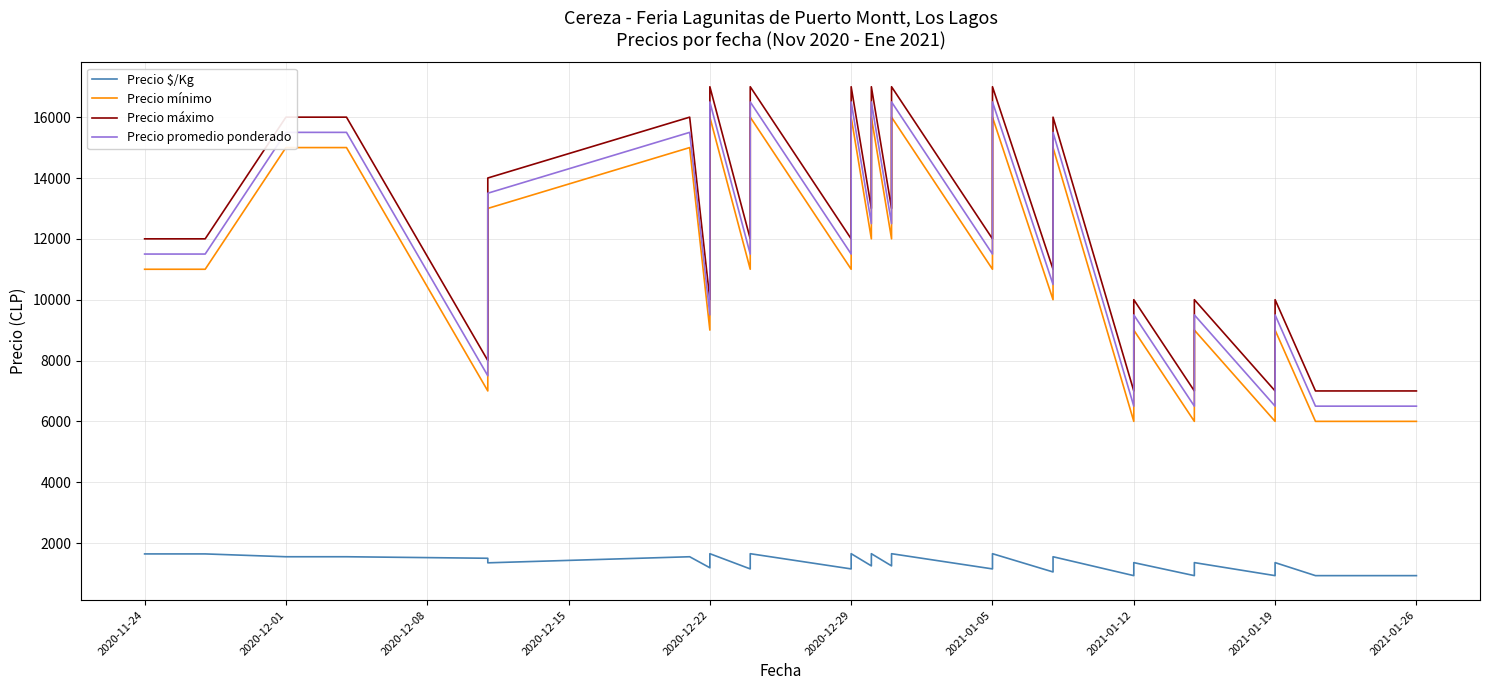

True or false: Precio mínimo has more than 0 points higher than both neighbors.

True